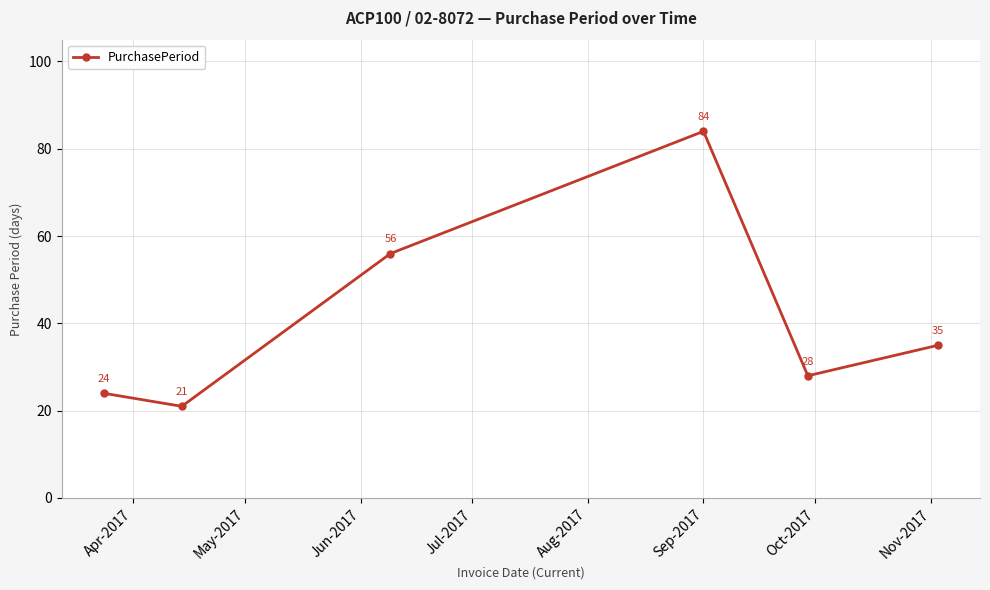

What is the sum of all values?

248